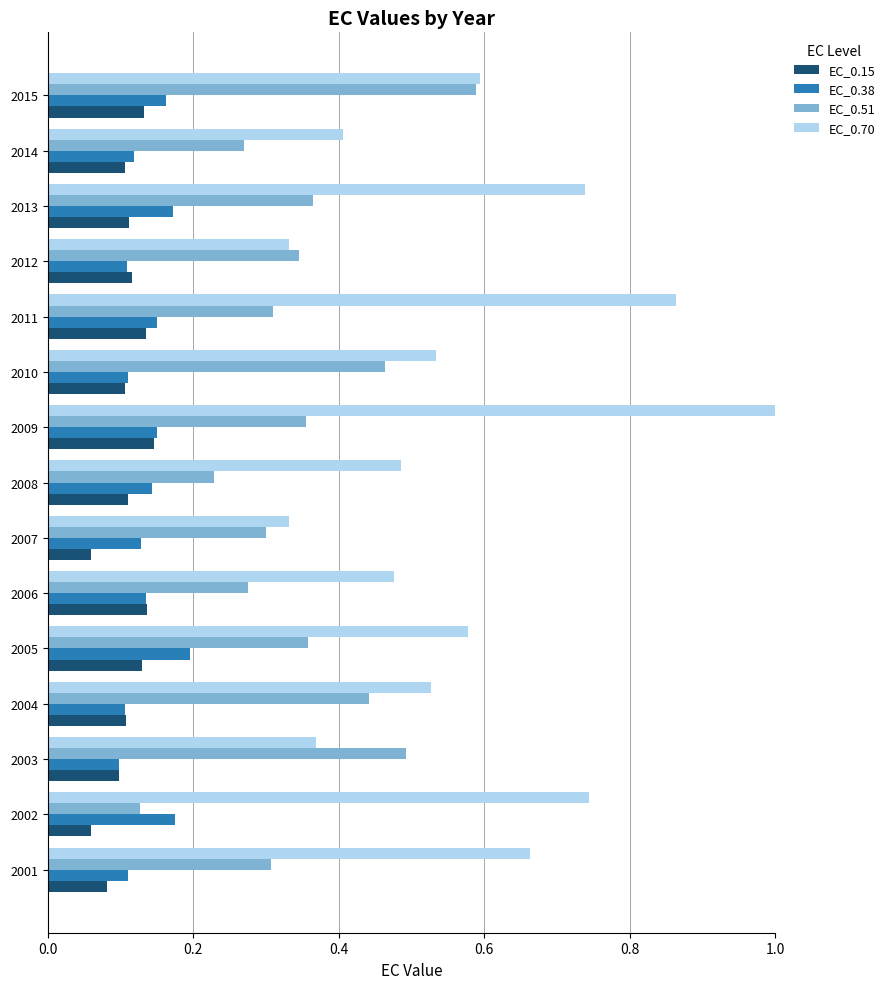

True or false: EC_0.38 has a value of 0.1 at 2014.

True